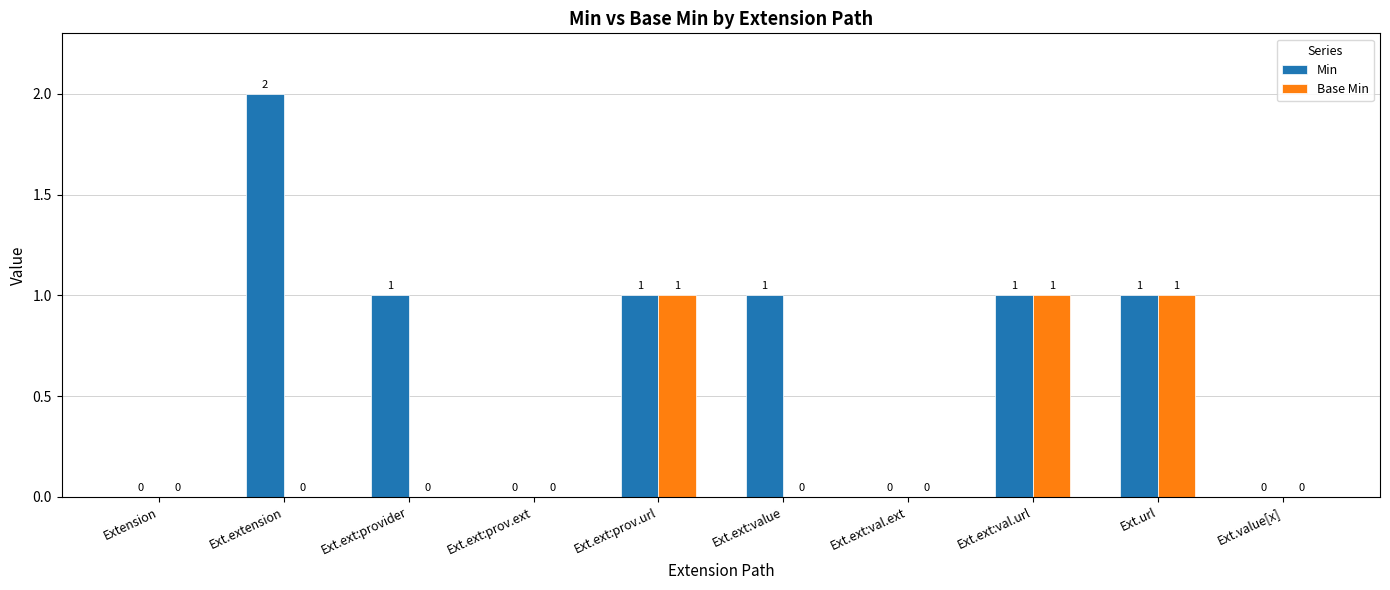

Which series has the largest total across all categories?

Min